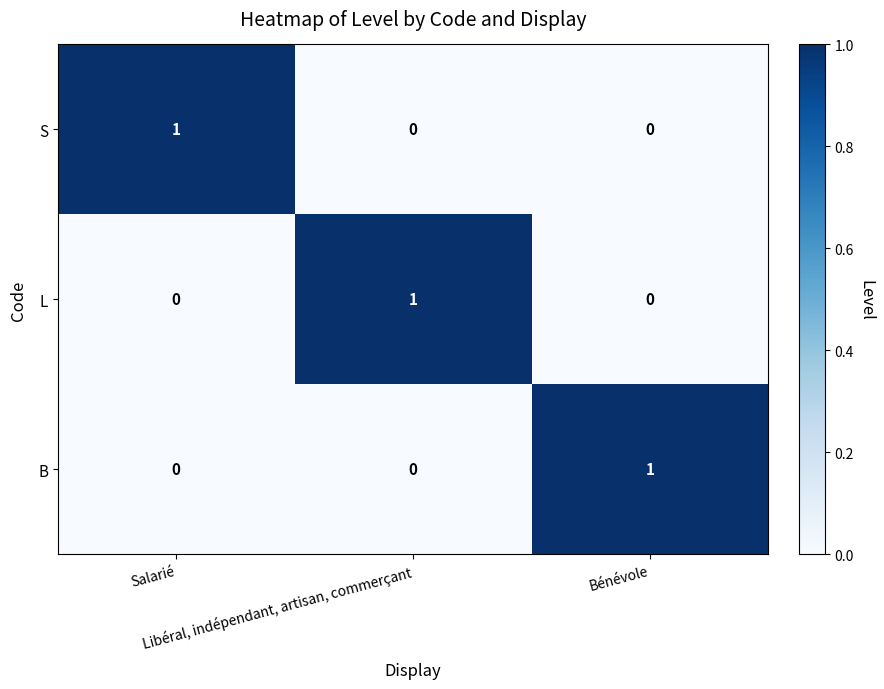

Count the number of categories in the chart.

3